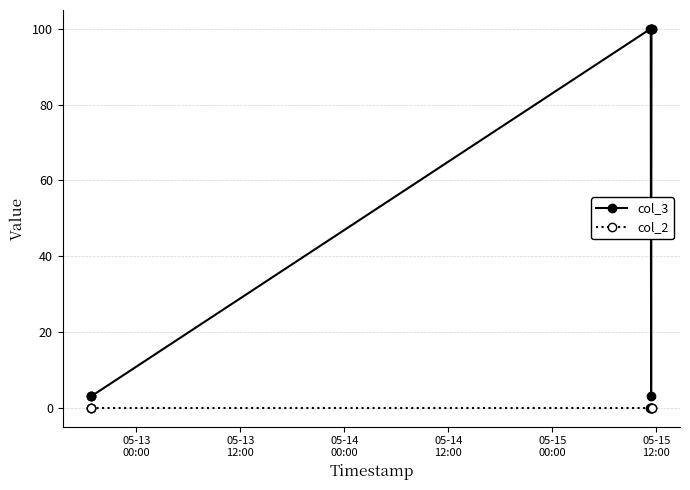

Rank the series by their maximum value, from lowest to highest.

col_2, col_3